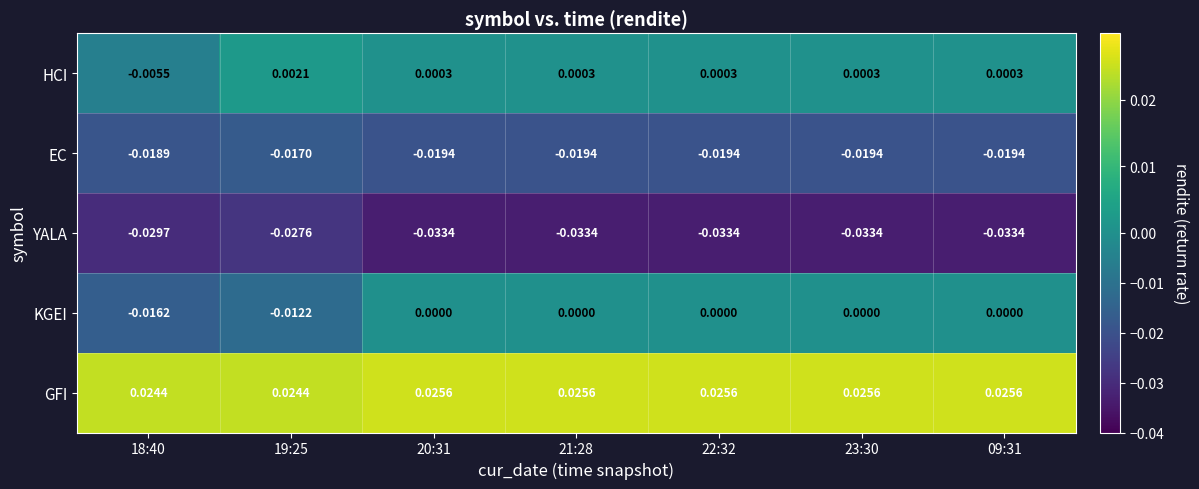

Rank the series at 09:31 from highest to lowest value.

GFI, HCI, KGEI, EC, YALA